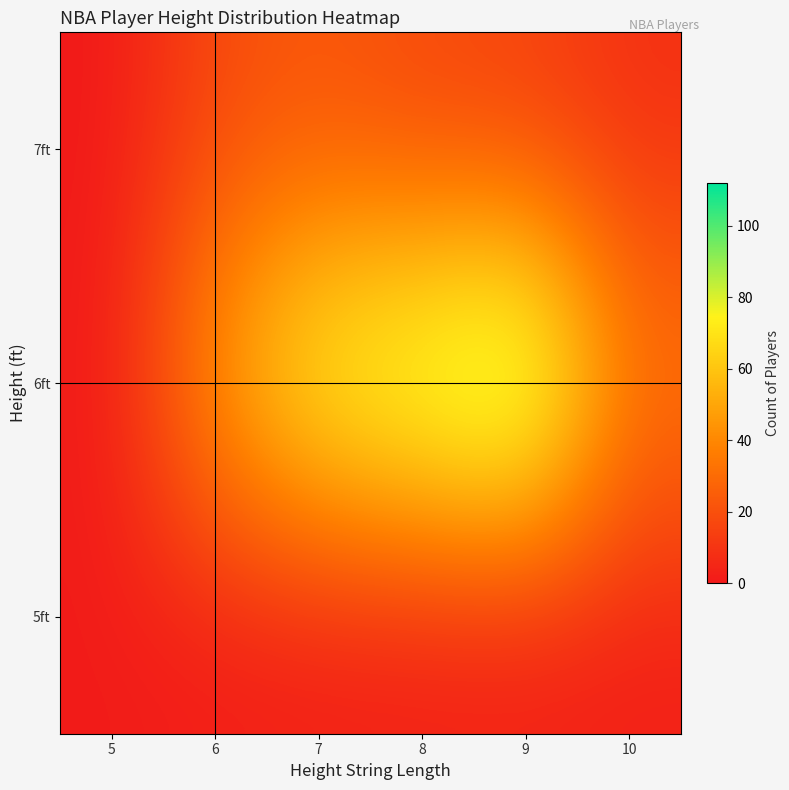

At which category does the chart reach its peak across all series?

9